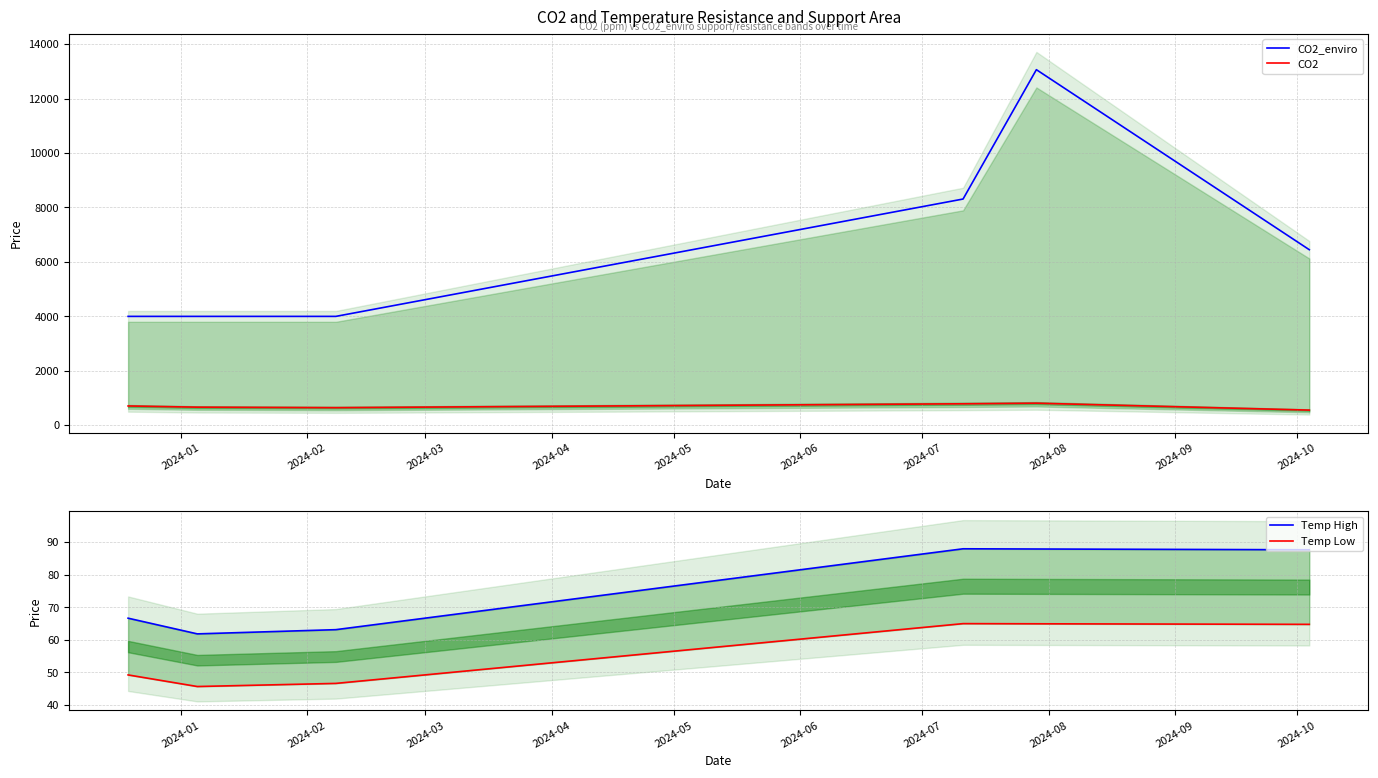

What are all the series names shown in the legend?

CO2_enviro, CO2, Temp High, Temp Low